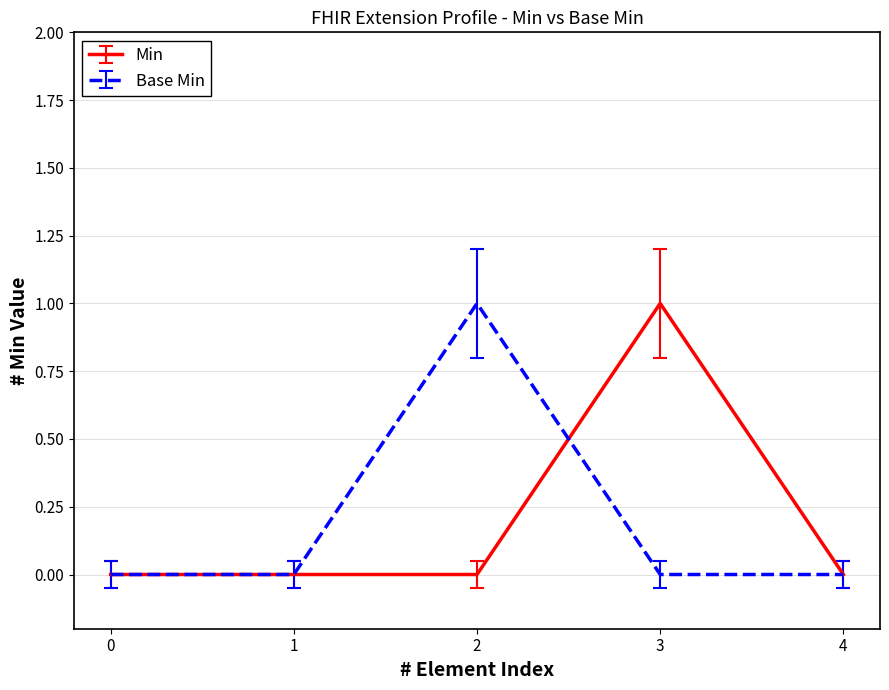

True or false: Min has a value of -1 at 2.

False